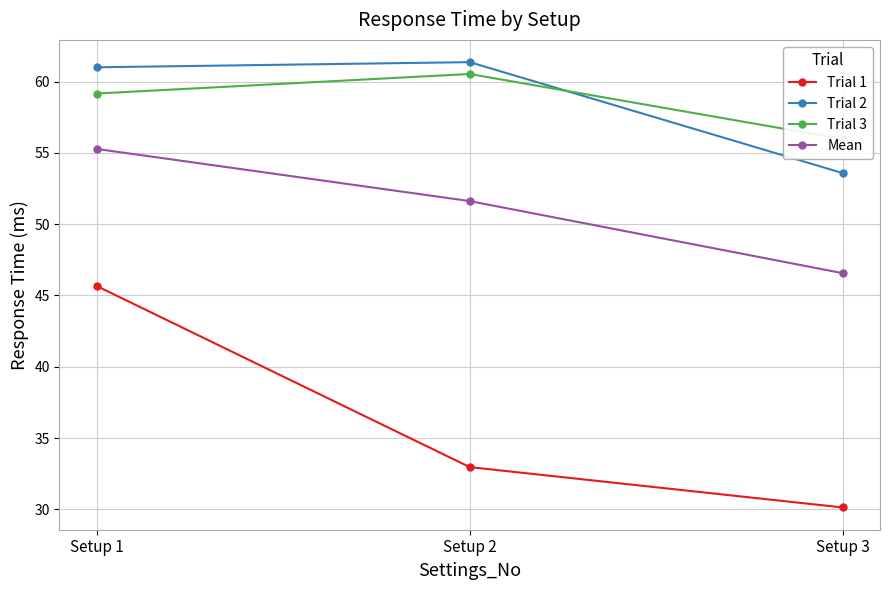

Read the Trial 1 value at Setup 3.

30.1